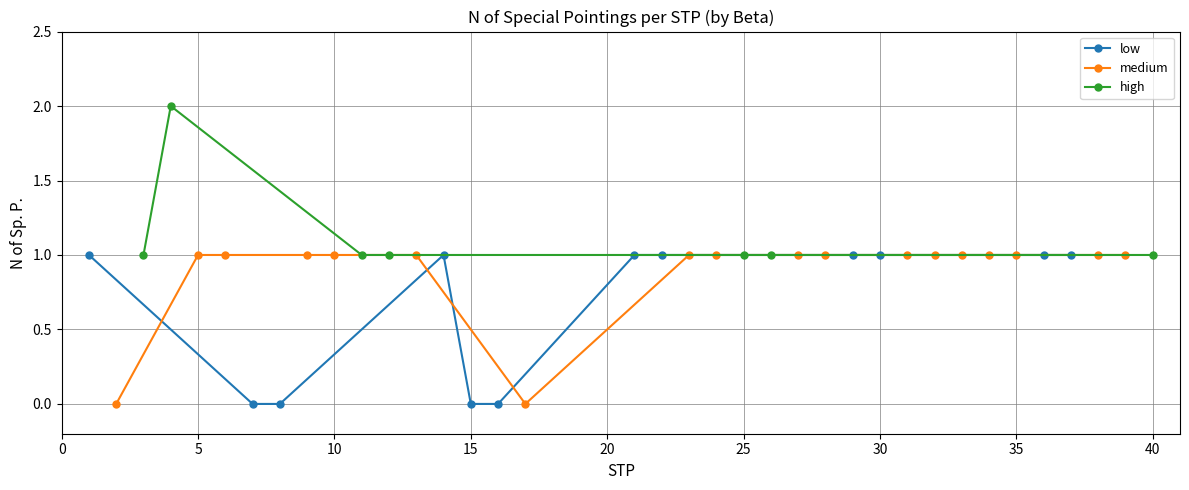

Count the high values in the range 0 to 1.

20